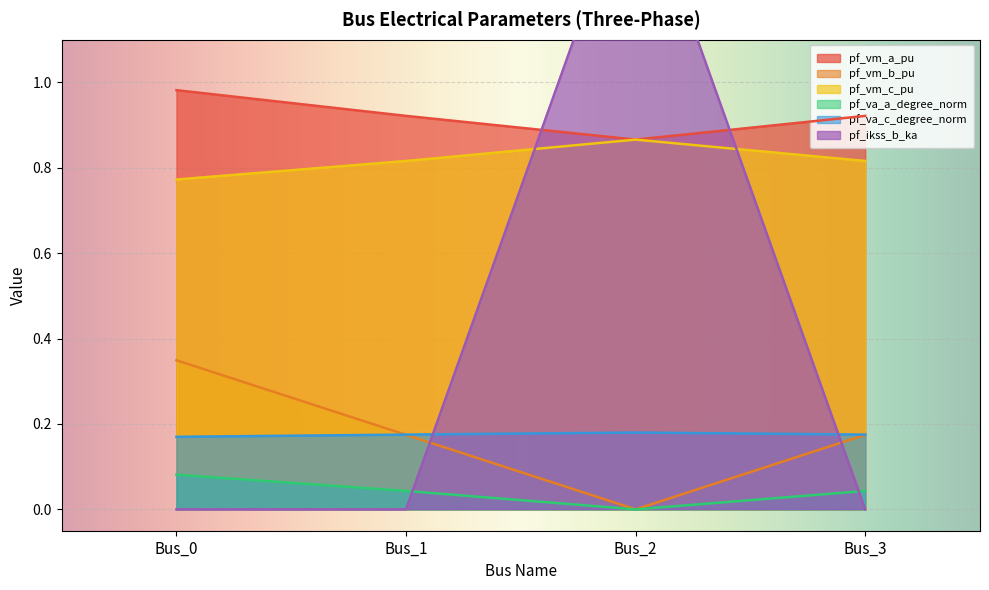

Which series has the largest total across all categories?

pf_vm_a_pu